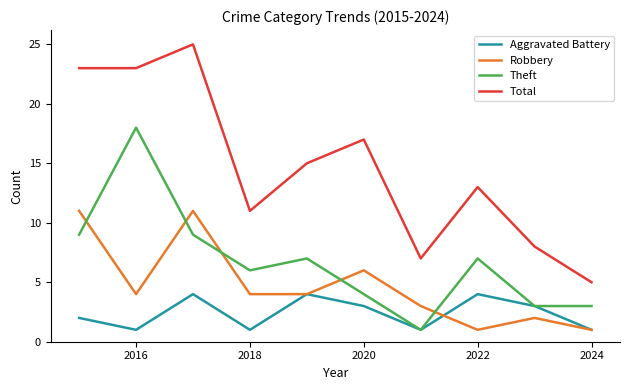

At how many categories does at least one series exceed 10?

7